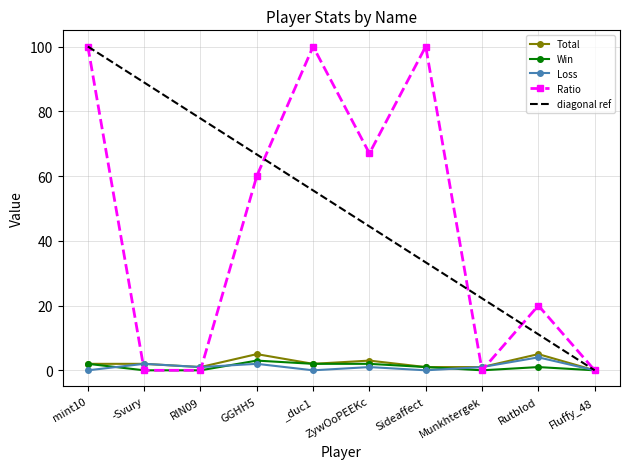

What is the maximum value shown in the chart?

100.0